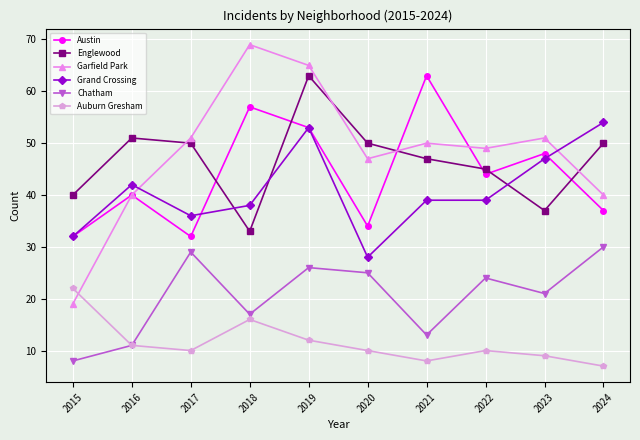

At how many categories does at least one series exceed 38?

10